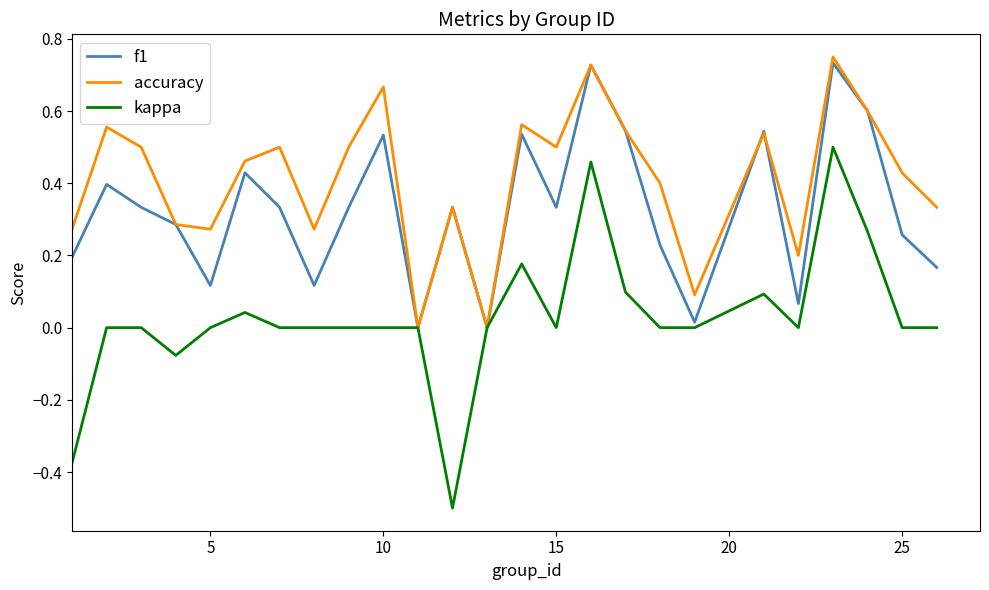

Which series has the largest total across all categories?

accuracy